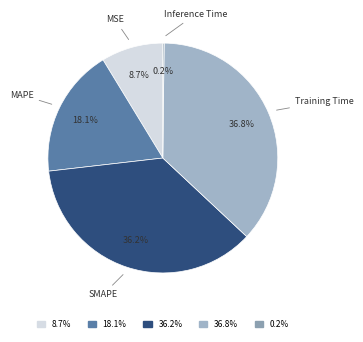

What is the total percentage of MAPE and Training Time?

54.9%